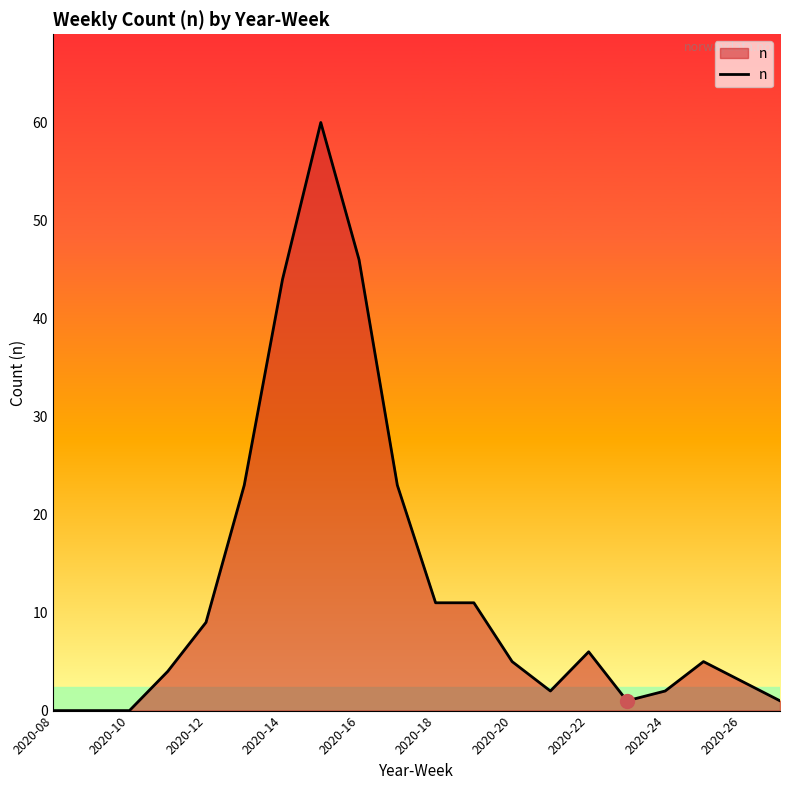

Is this an area chart (filled region under the line)?

Yes